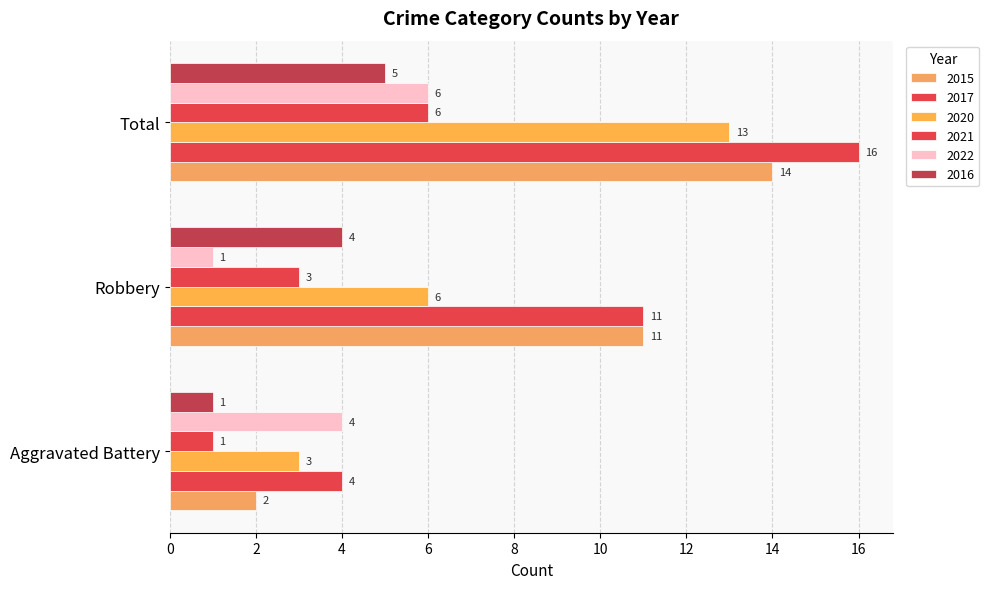

Which series changed the most between Aggravated Battery and Robbery?

2015